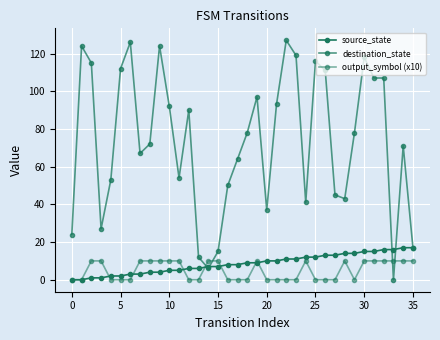

Which series has the largest range (max minus min)?

destination_state